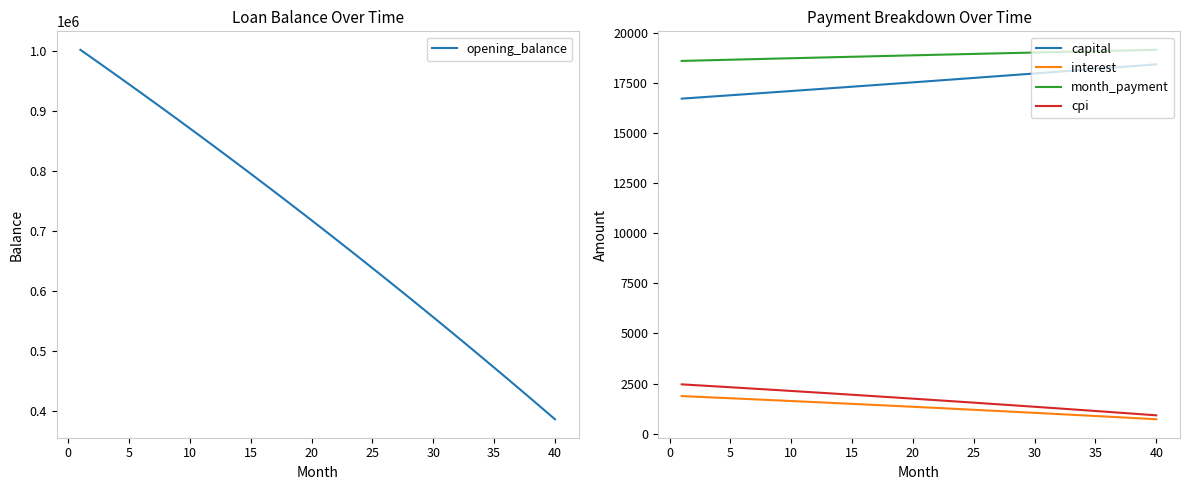

True or false: month_payment and cpi intersect in this chart.

False